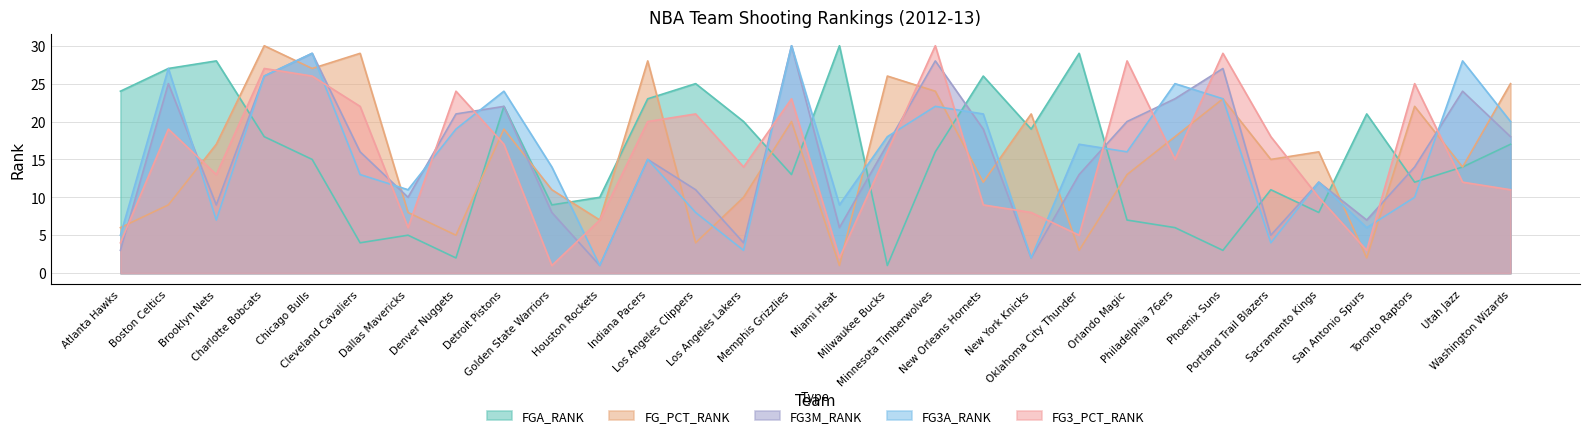

What is the label of the 11th point from the left?

Houston Rockets